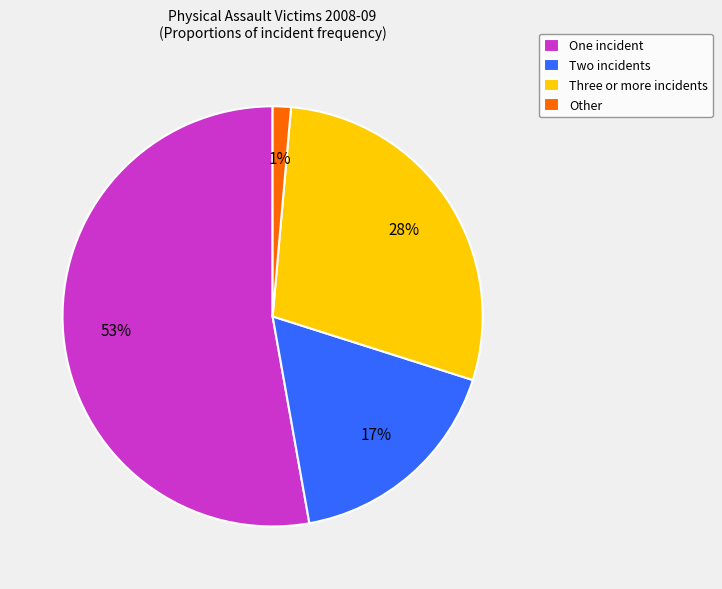

Count the number of slices in the pie.

4